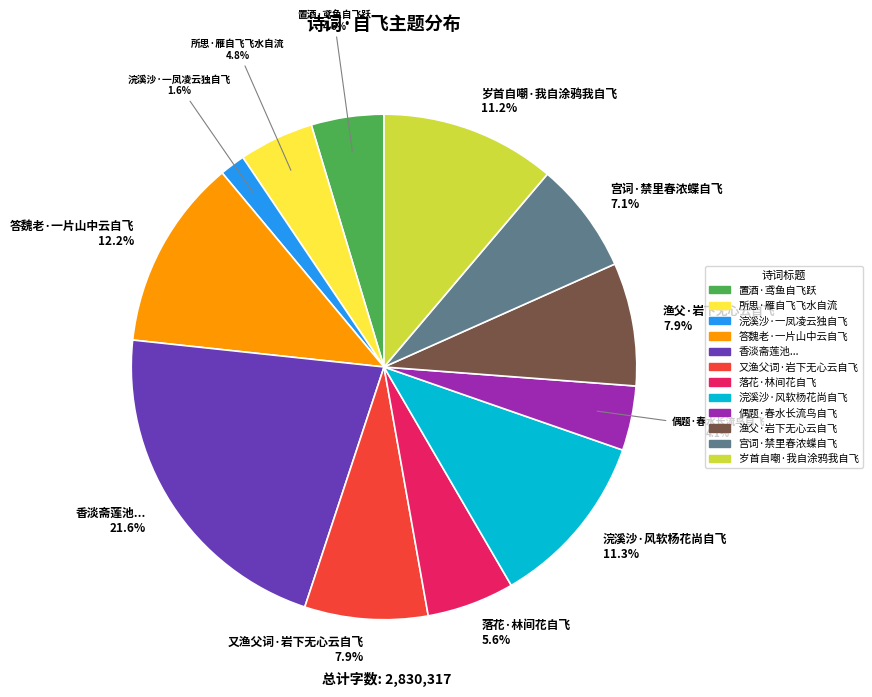

Is there any slice that represents more than half of the pie?

No